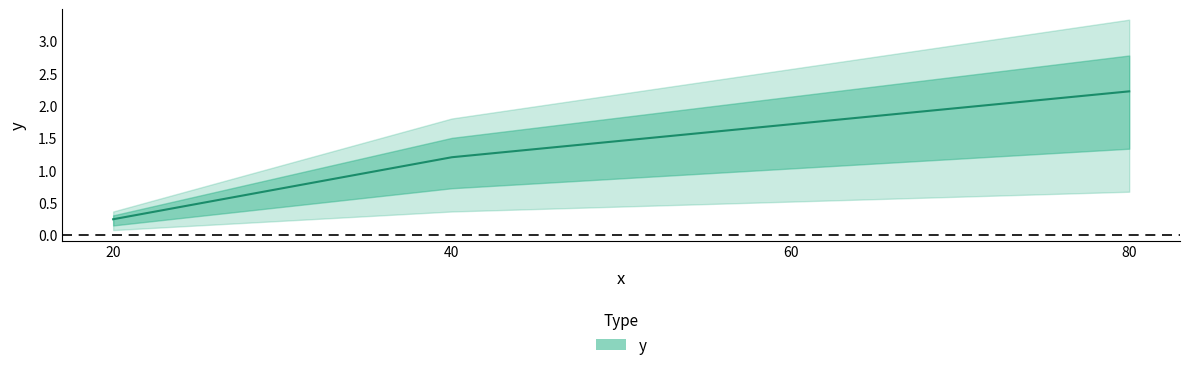

The value at 80 is 2.2. True or false?

True